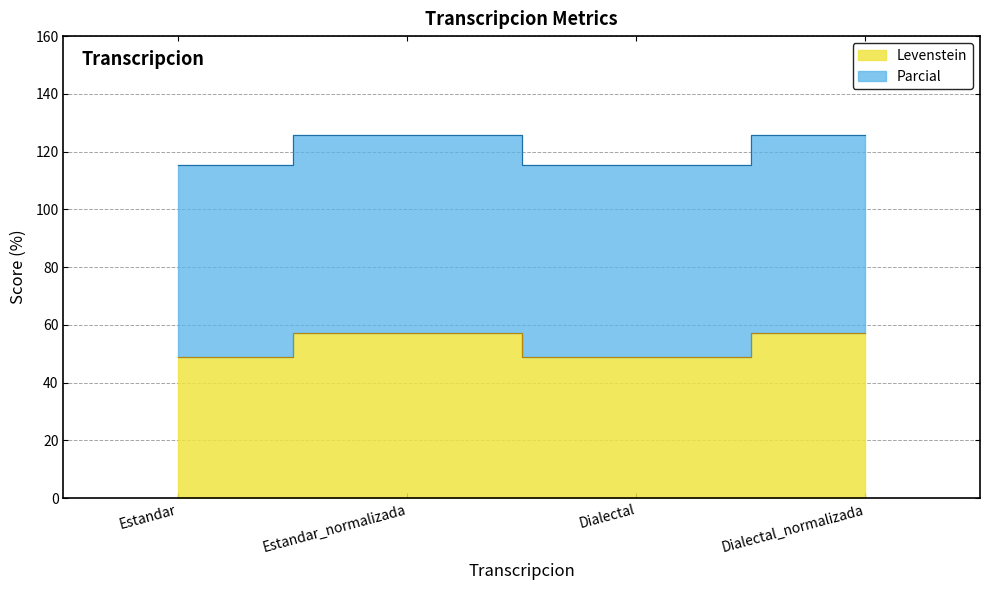

What is the maximum value for Parcial?

125.9